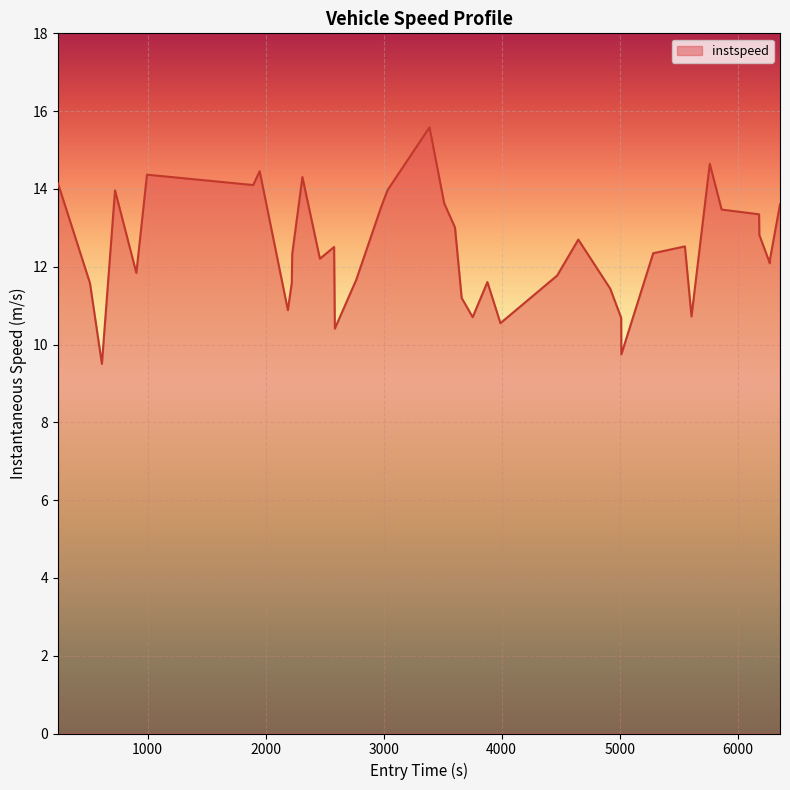

Count the number of categories in the chart.

40